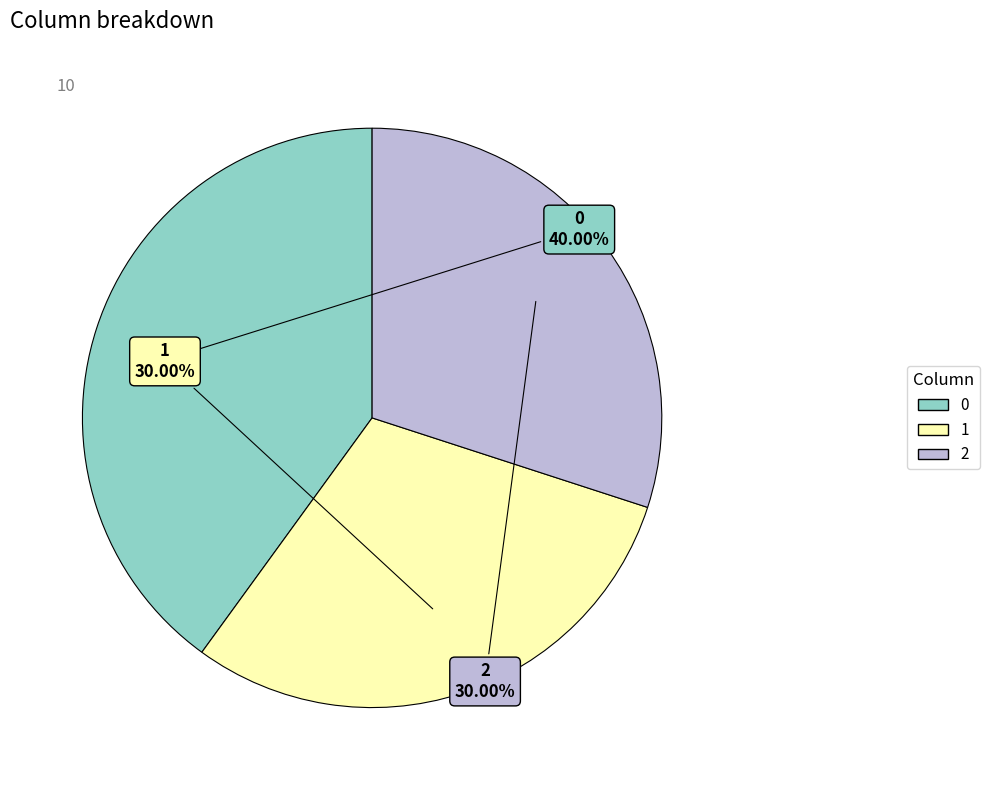

Combined, do 1 and 0 account for over 50%?

Yes